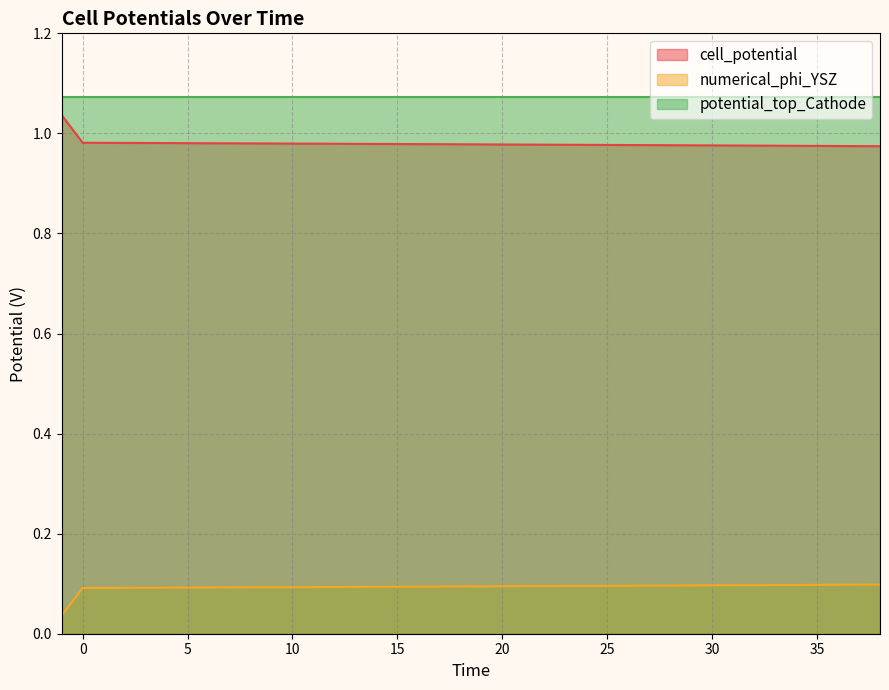

At how many categories does at least one series exceed 0?

40